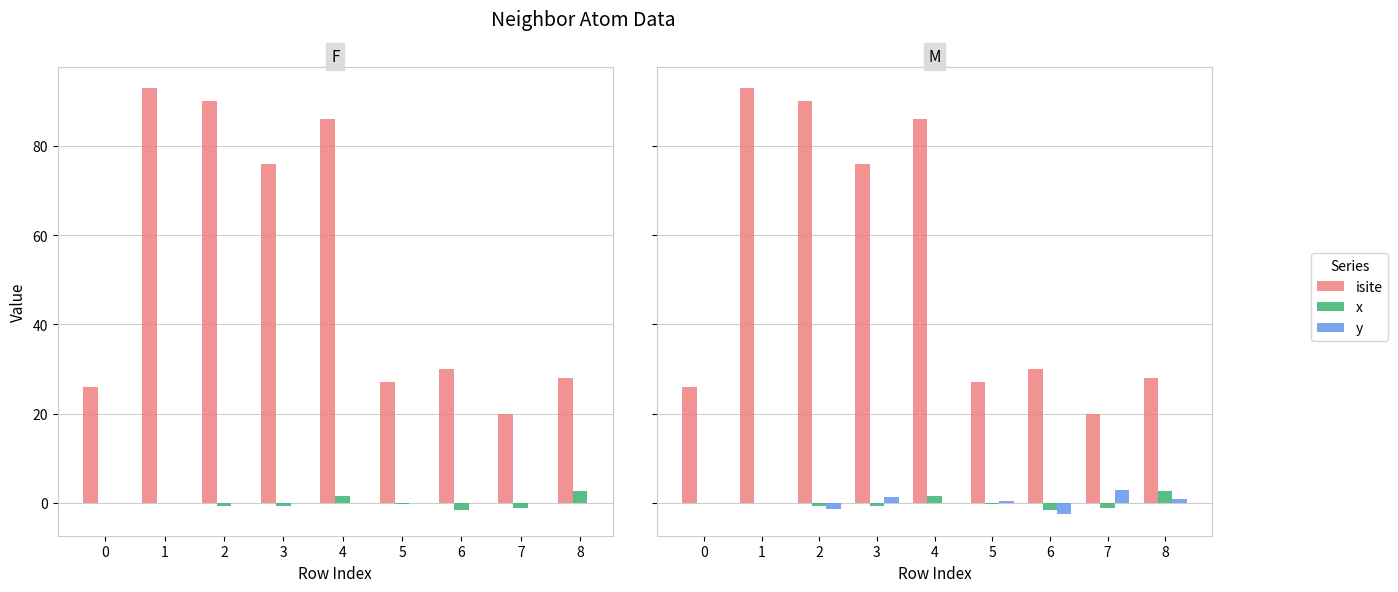

How many data points does each series have?

9